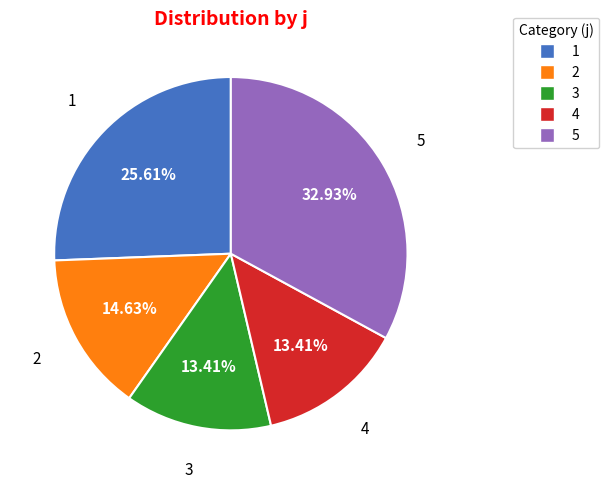

To the nearest percent, what percentage of the pie is 3?

13%